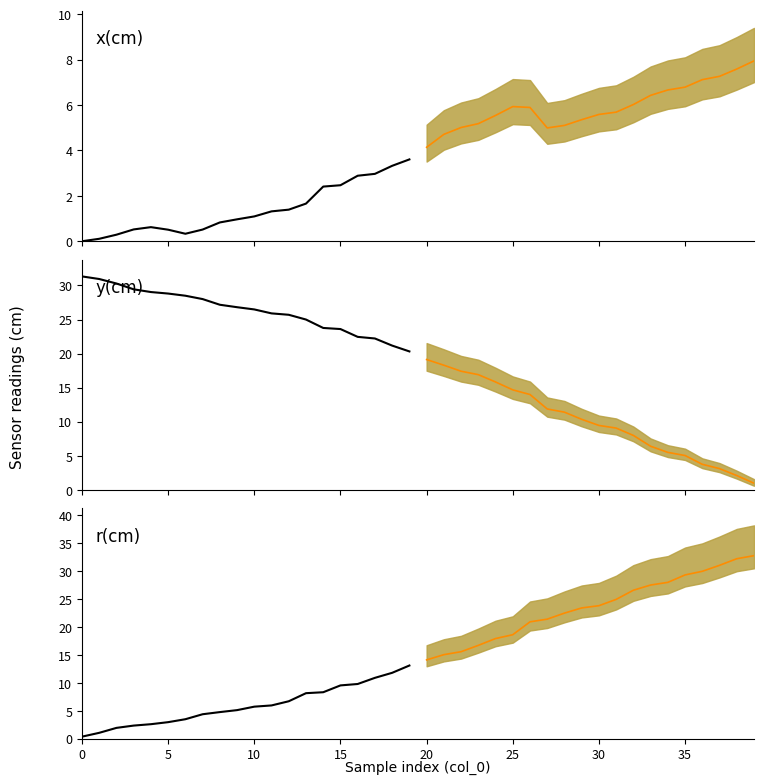

What is the smallest value displayed?

0.4